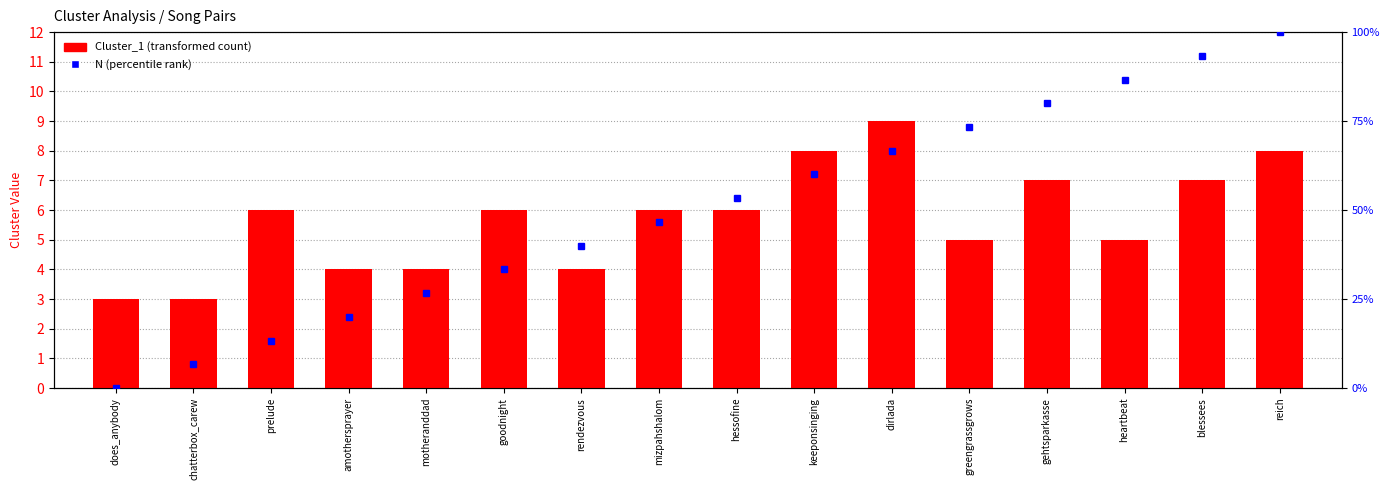

Does the chart contain stacked bars?

No